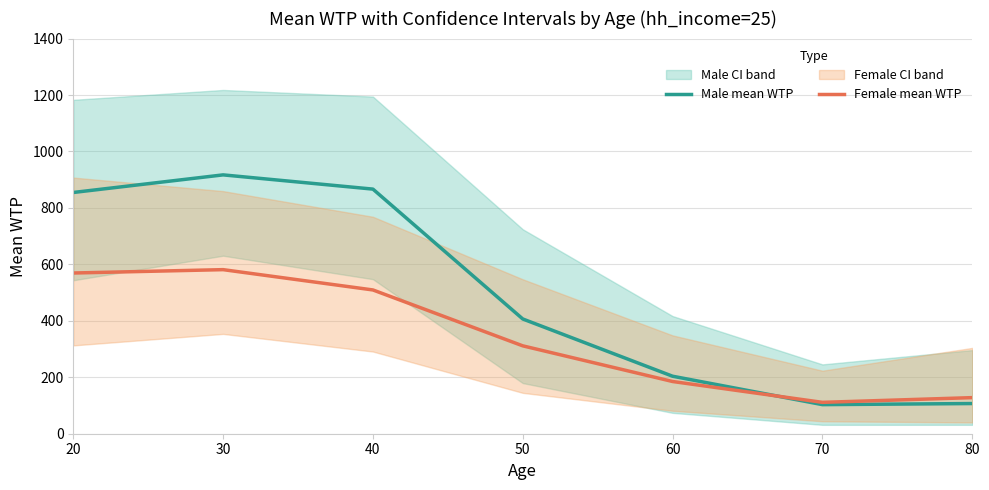

How many lines are shown in the chart?

2